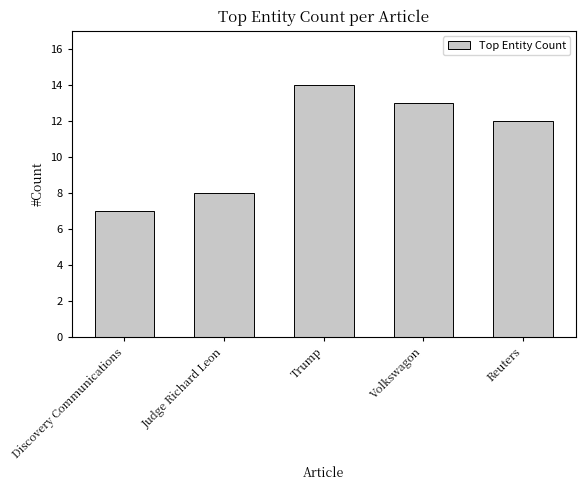

At which label does the data first exceed 12?

Trump